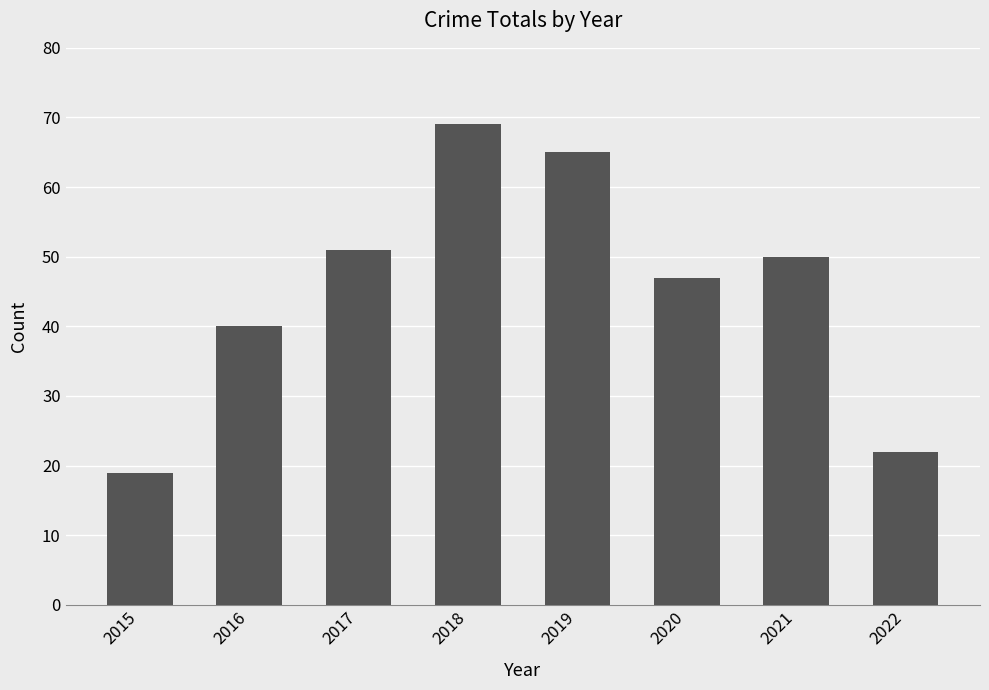

Which label corresponds to the largest value in the chart?

2018